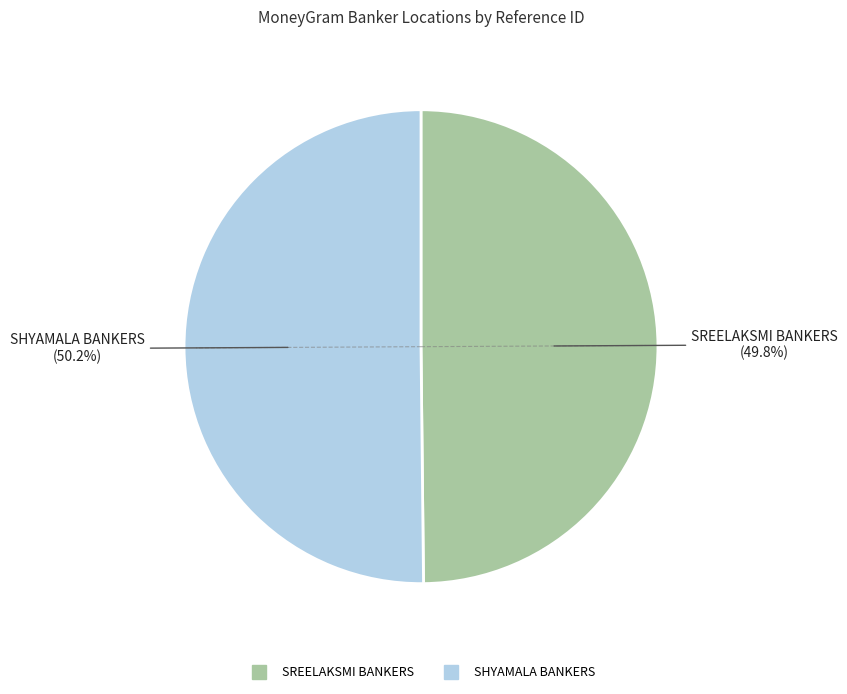

Do SHYAMALA BANKERS and SREELAKSMI BANKERS together represent more than half of the pie?

Yes